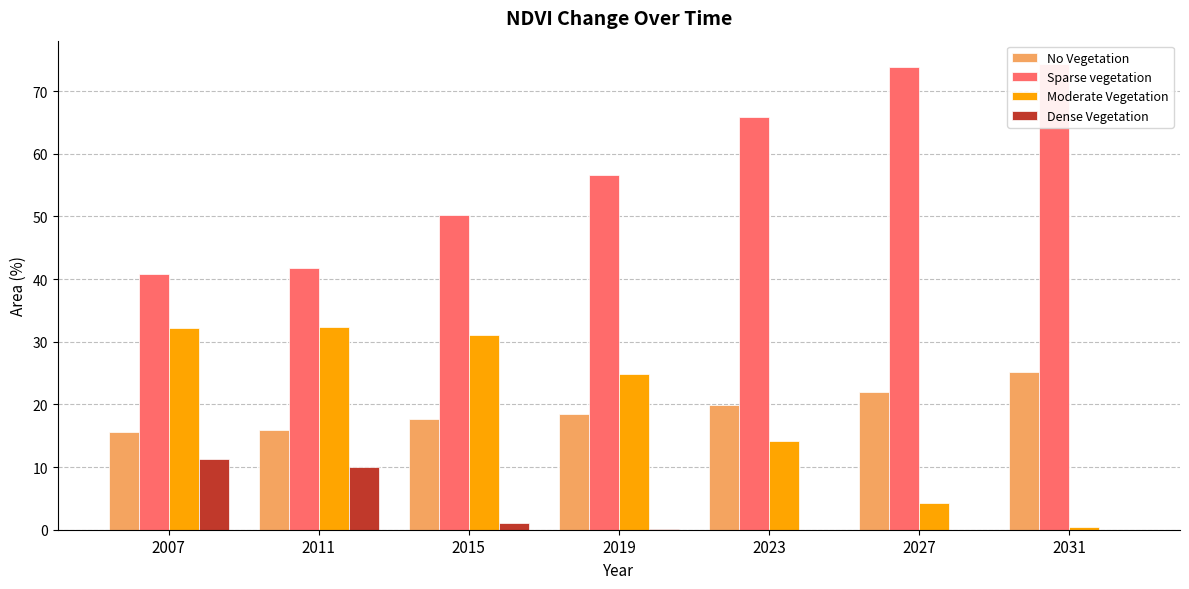

What is the total value across all series at 2015?

100.0